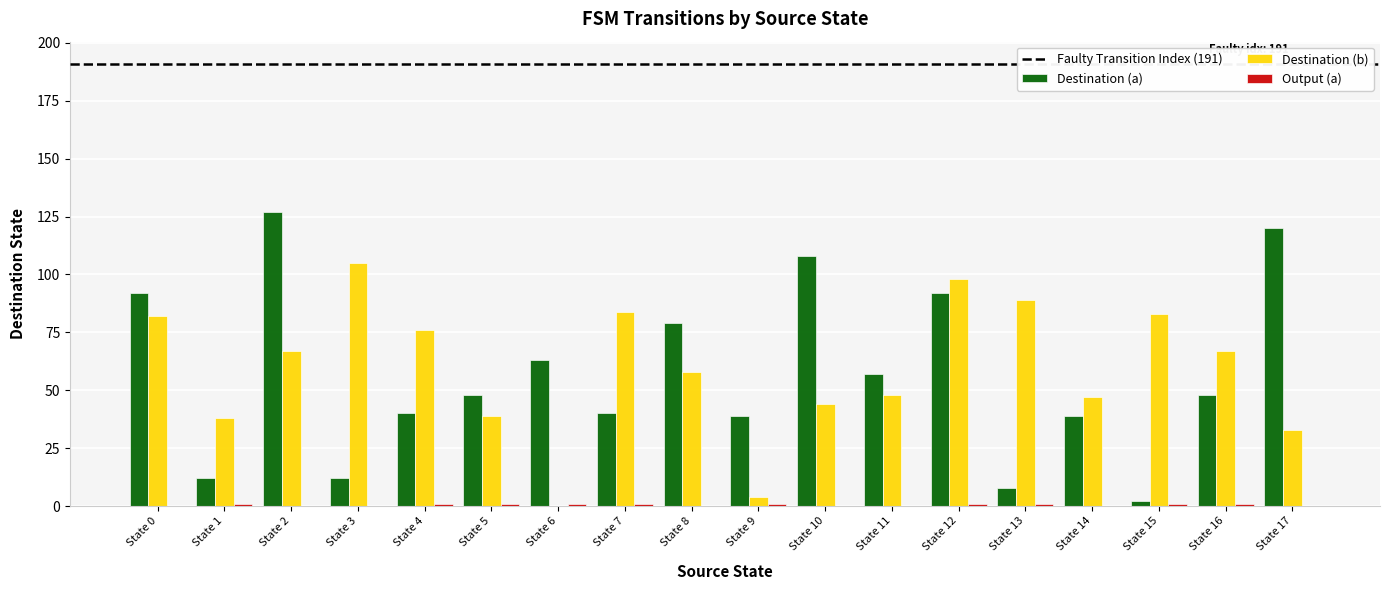

What is the sum of all Destination (b) values?

1062